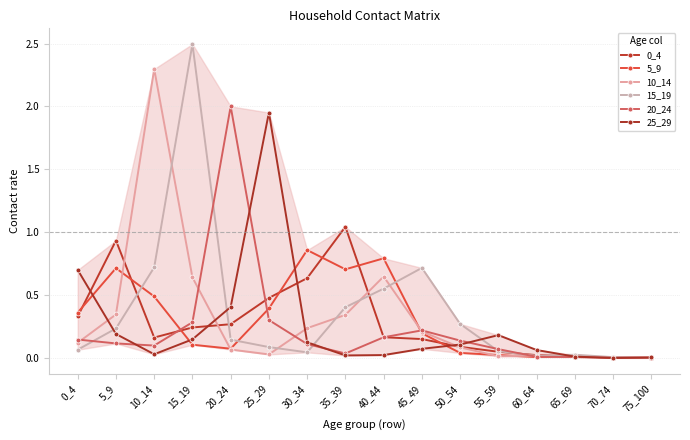

Between which two adjacent categories do 15_19 and 20_24 first intersect?

0_4 and 5_9